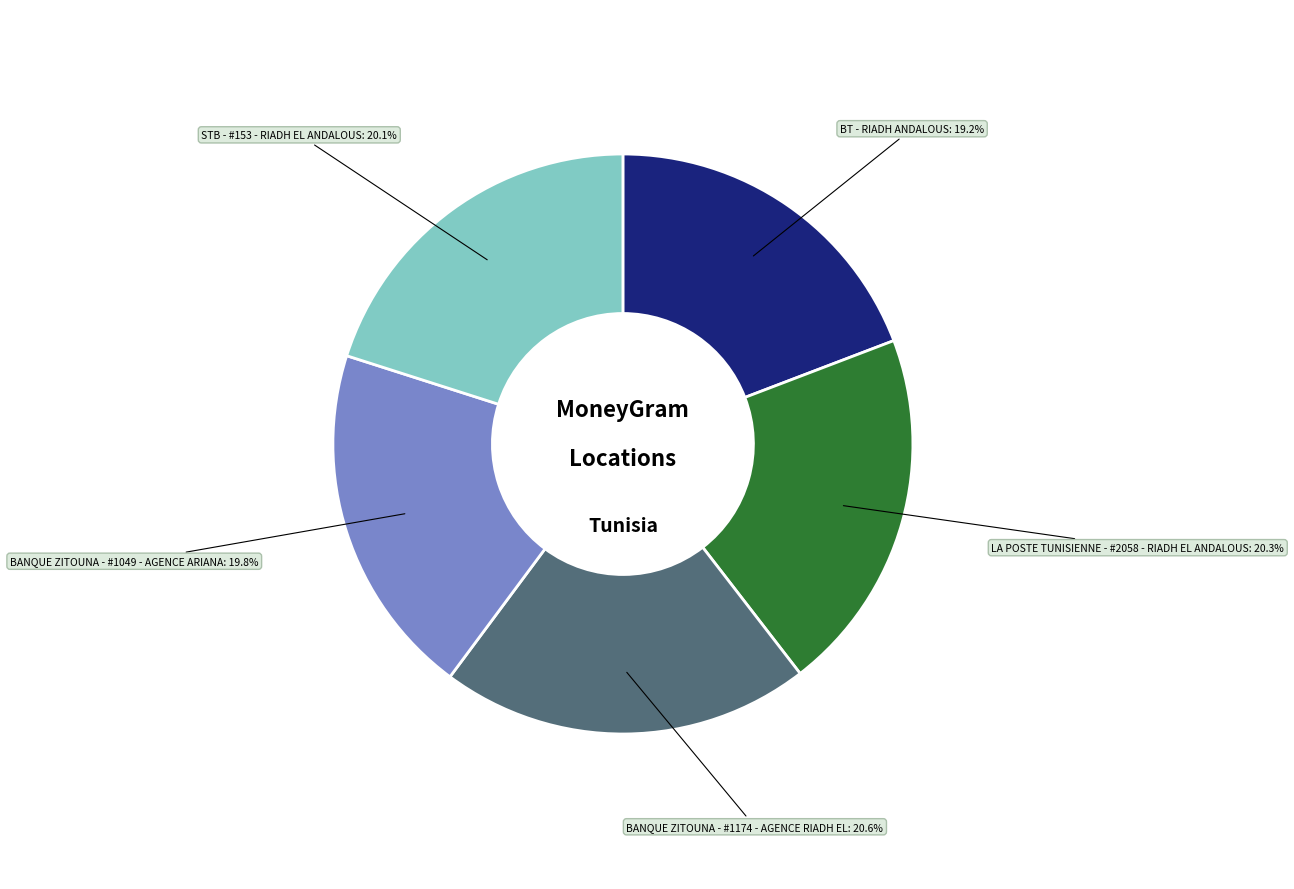

Is there a majority slice in this chart?

No